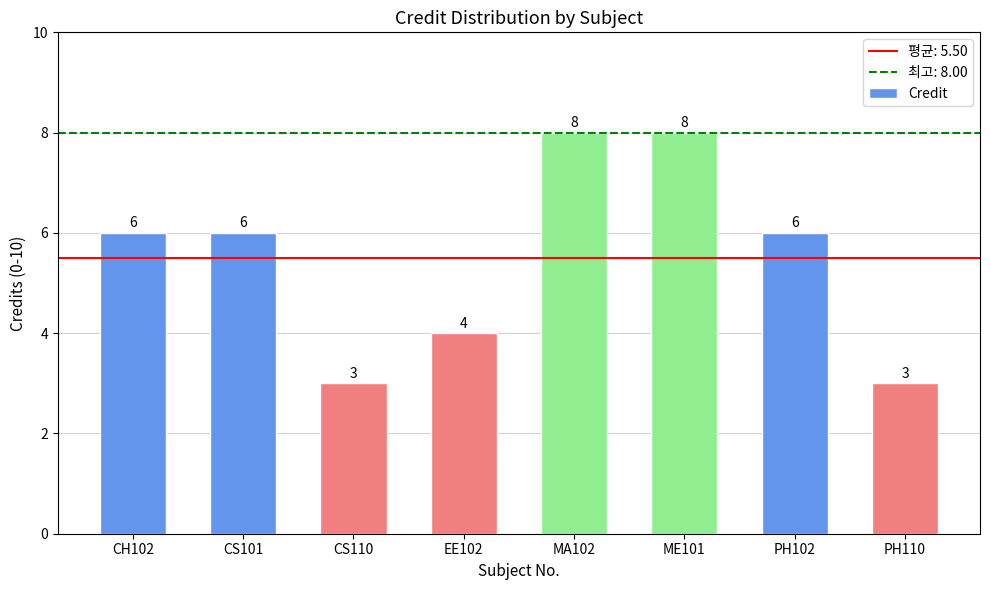

What is the average value?

6